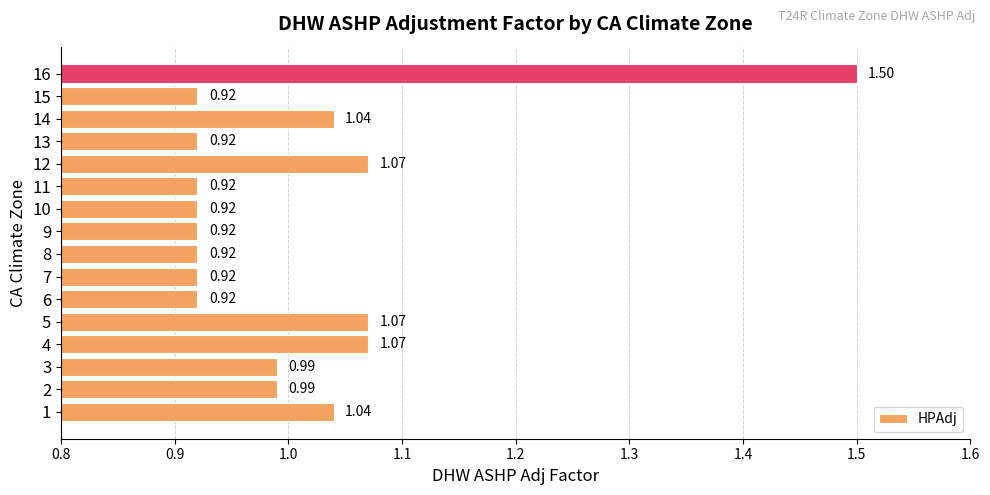

Which has a higher value, 6 or 4?

4